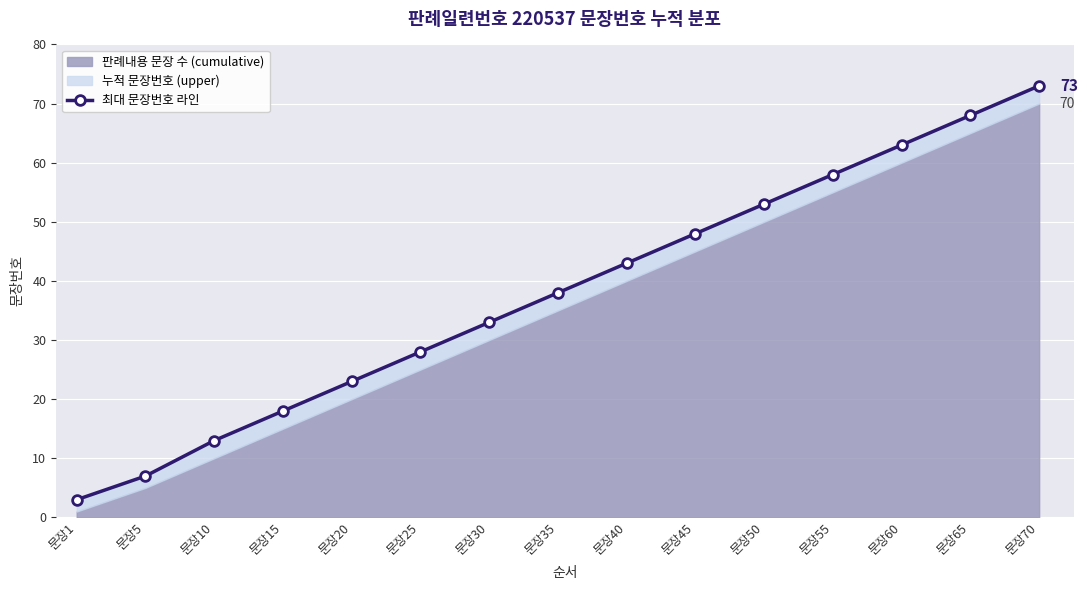

What is the ratio of the value at 문장15 to the value at 문장5?

2.6